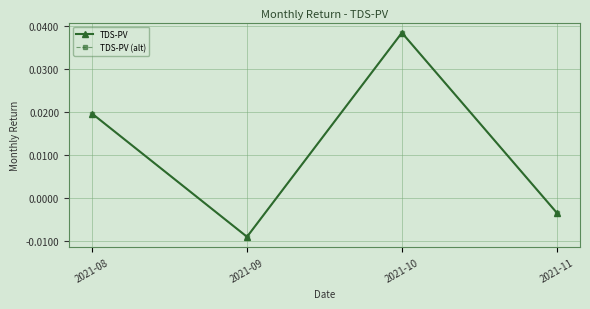

At which label is TDS-PV closest to 0?

2021-11